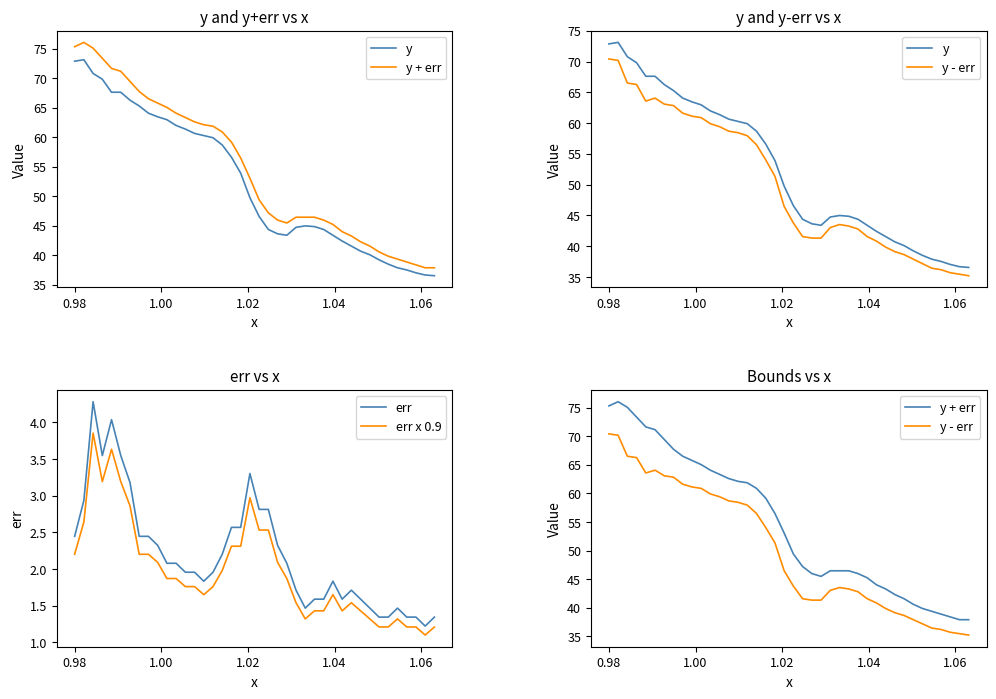

What is the average value of the err series?

2.2